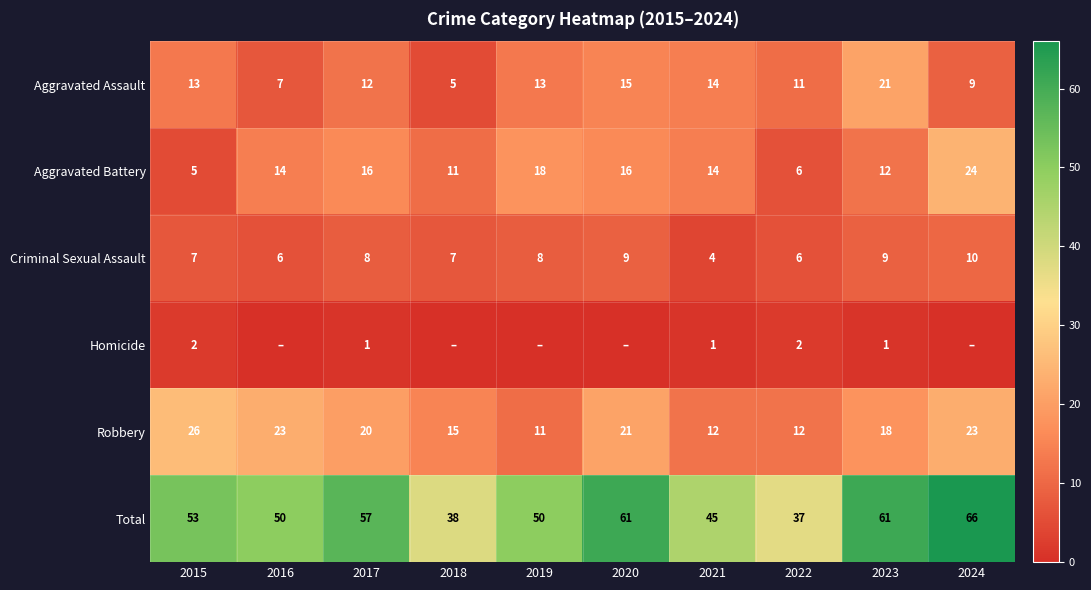

Between 2018 and 2023, which is larger?

2023